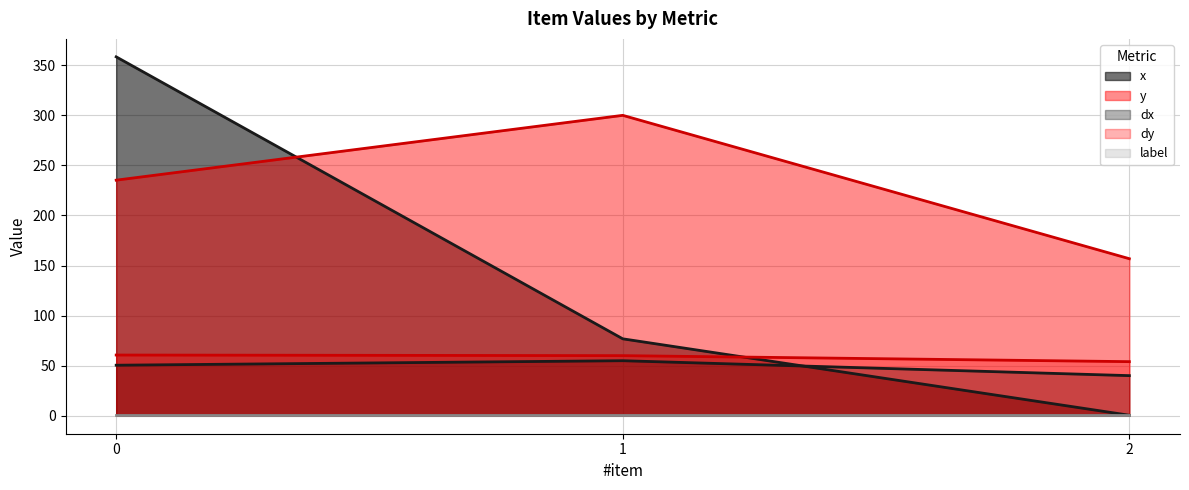

Is the value of dy at 0 greater than the value of x at 1?

No